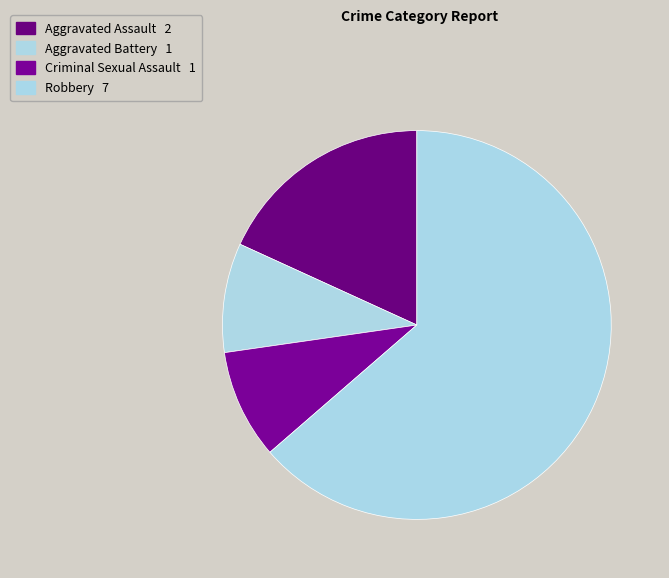

Count the number of slices in the pie.

4